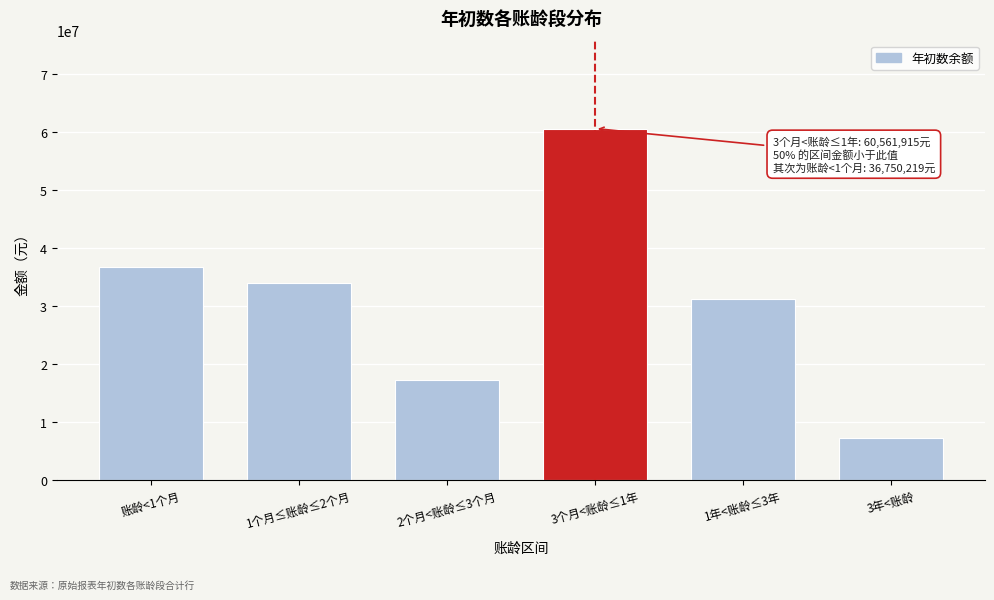

Reading left to right, what are all the values shown in this chart?

36750219.2	33869636.0	17207621.2	60561915.1	31126086.2	7223300.5